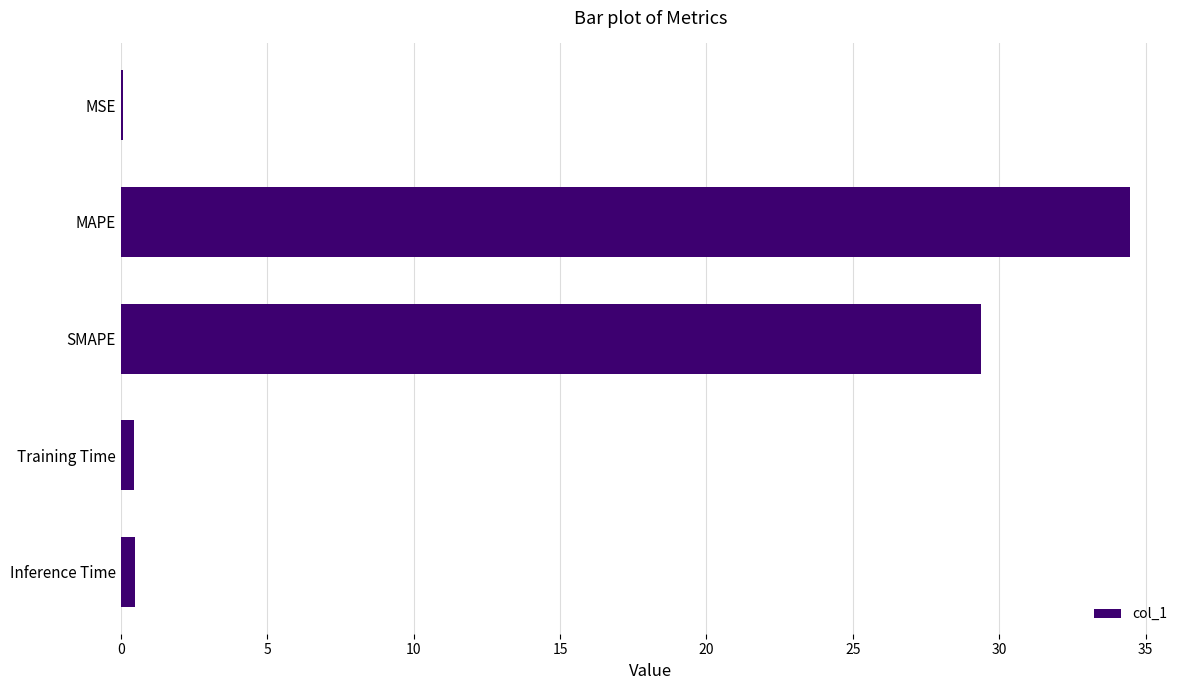

What is the maximum value shown in the chart?

34.5